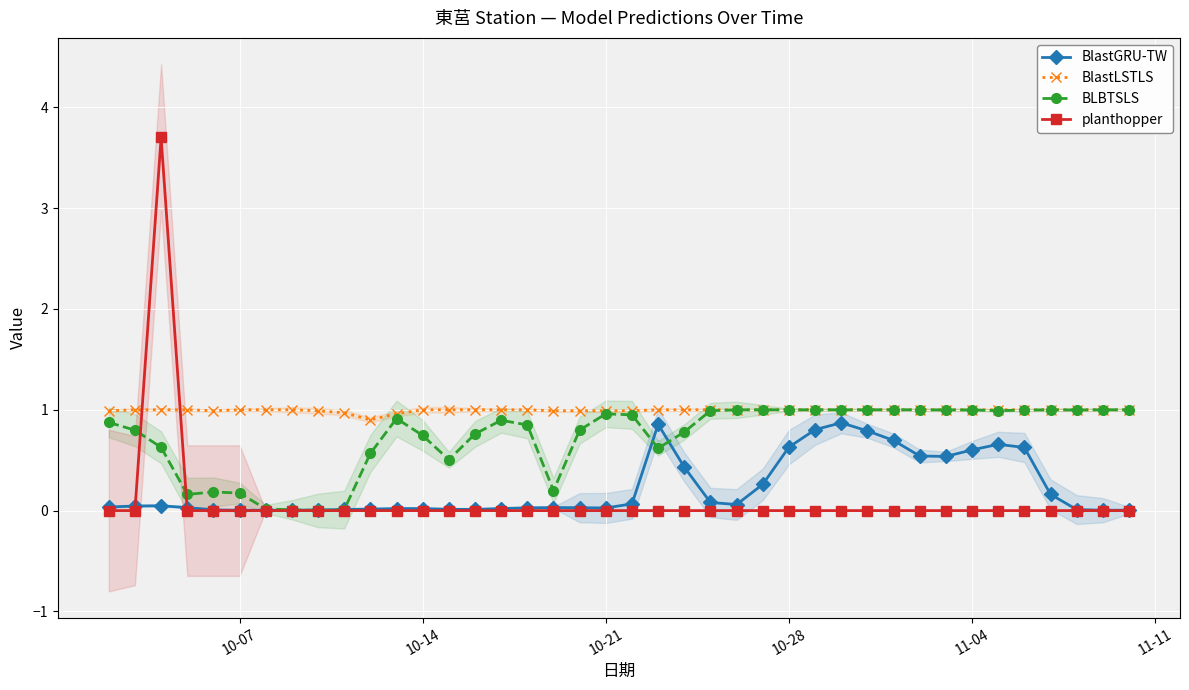

Which series has the largest total across all categories?

BlastLSTLS